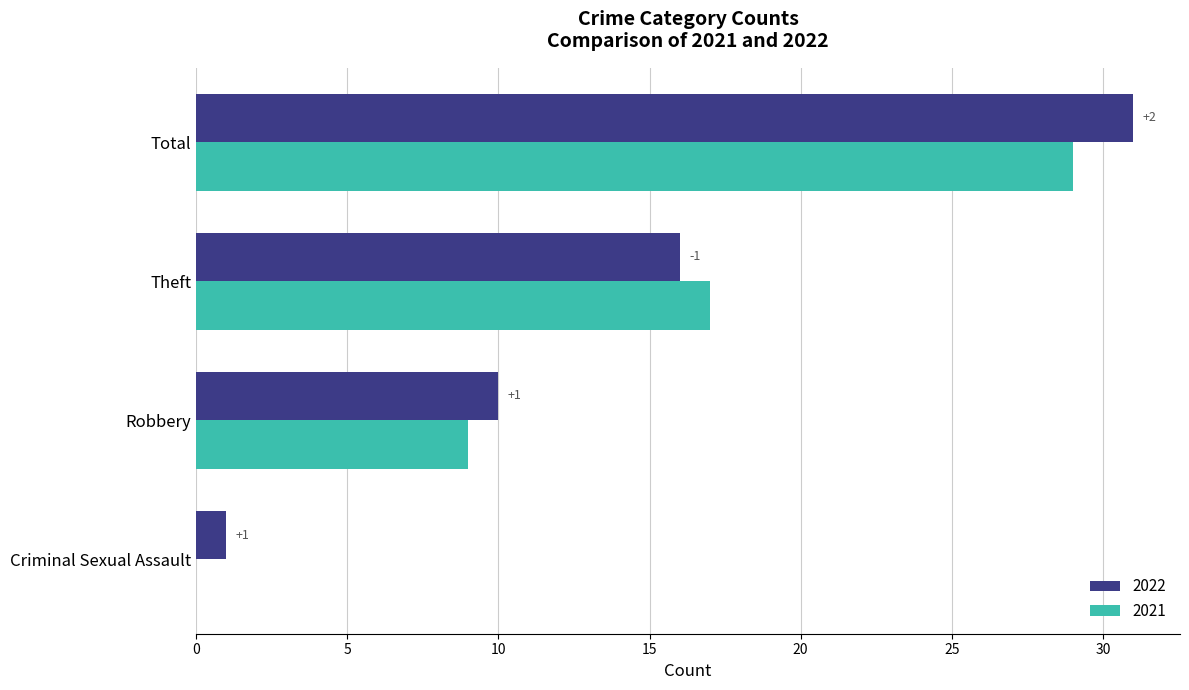

Which series has the largest total across all categories?

2022